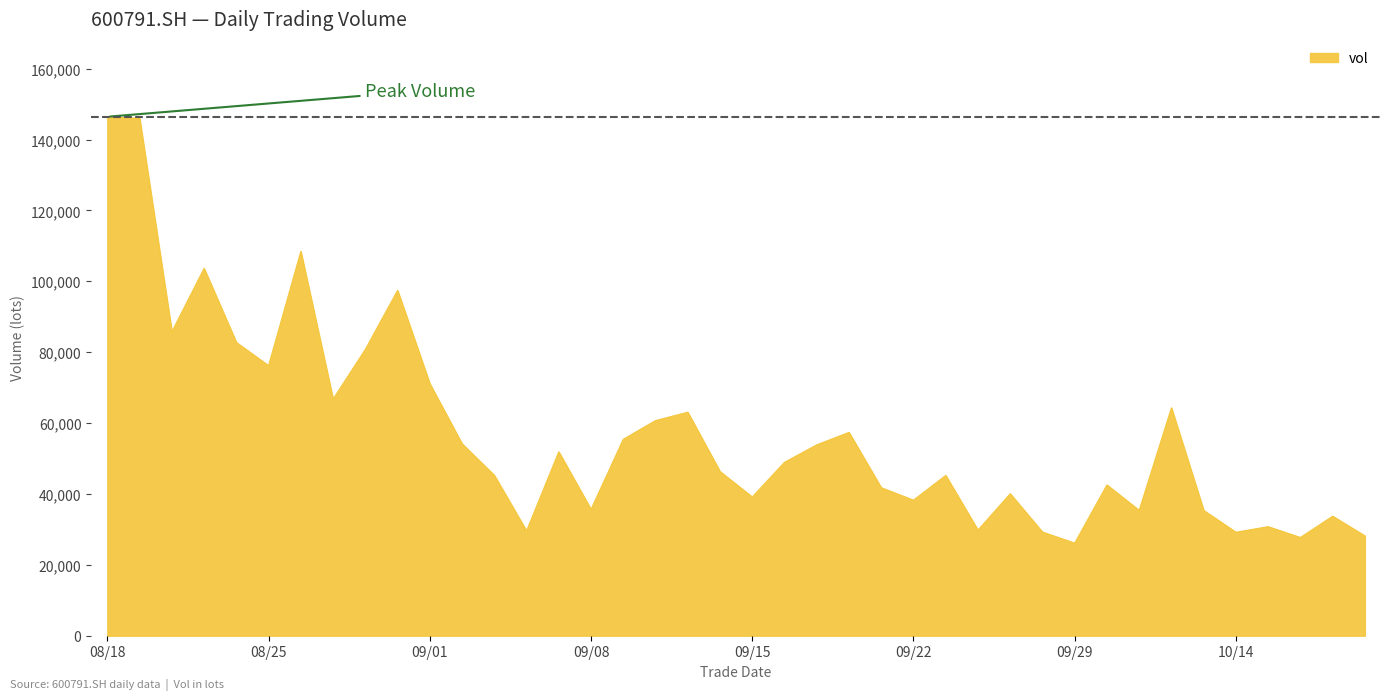

What is the minimum value shown in the chart?

26129.0